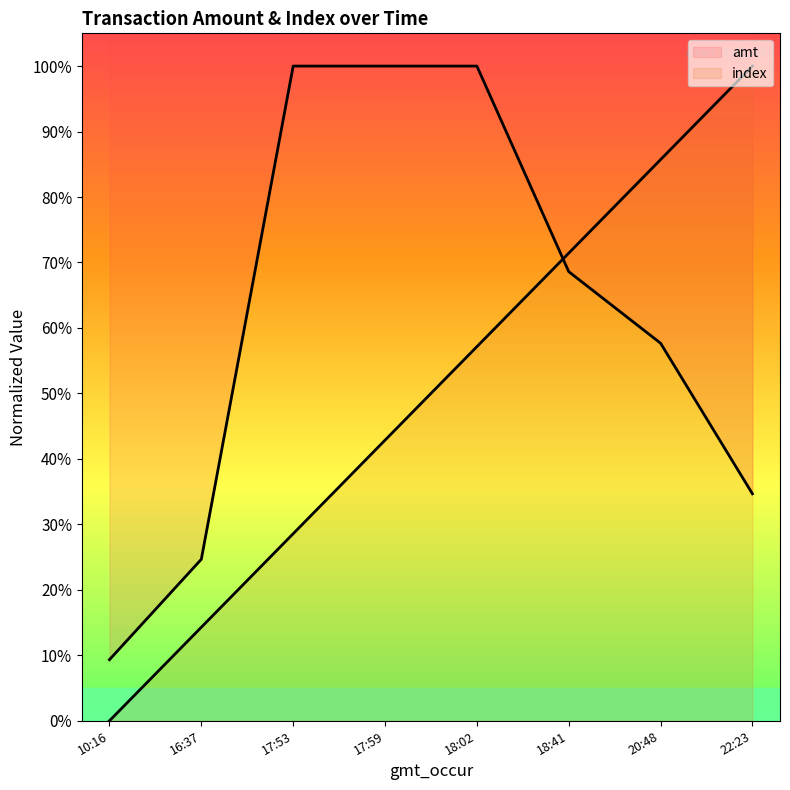

What is the sum of the index values at 18:41 and 17:53?

100.0